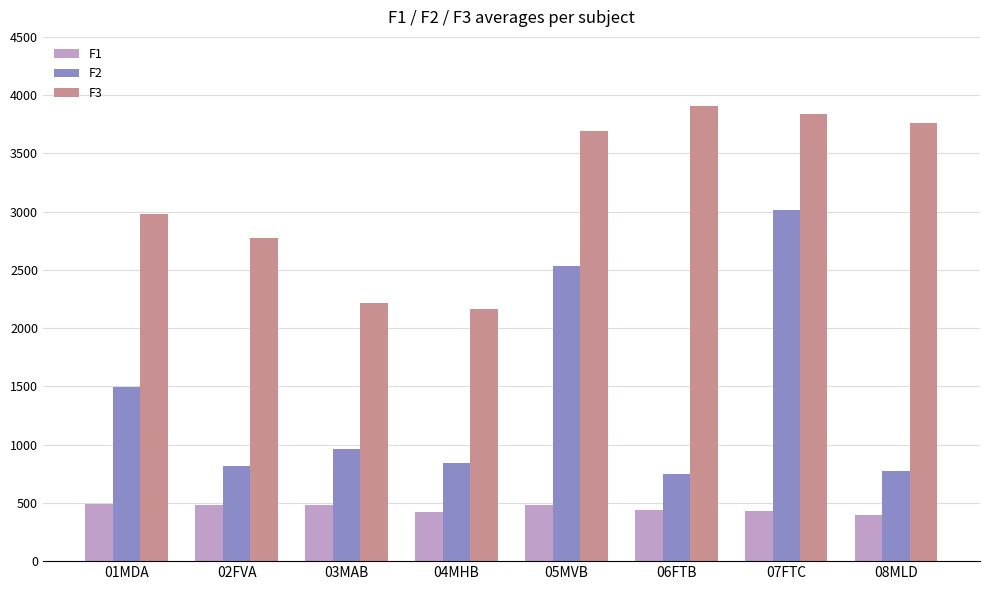

What is the average value of the F2 series?

1398.1